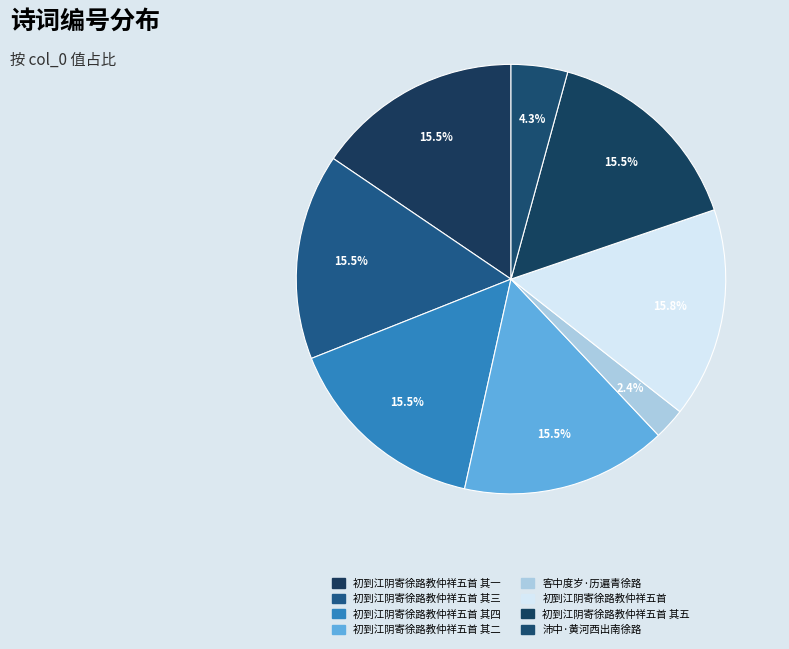

Count the number of slices in the pie.

8